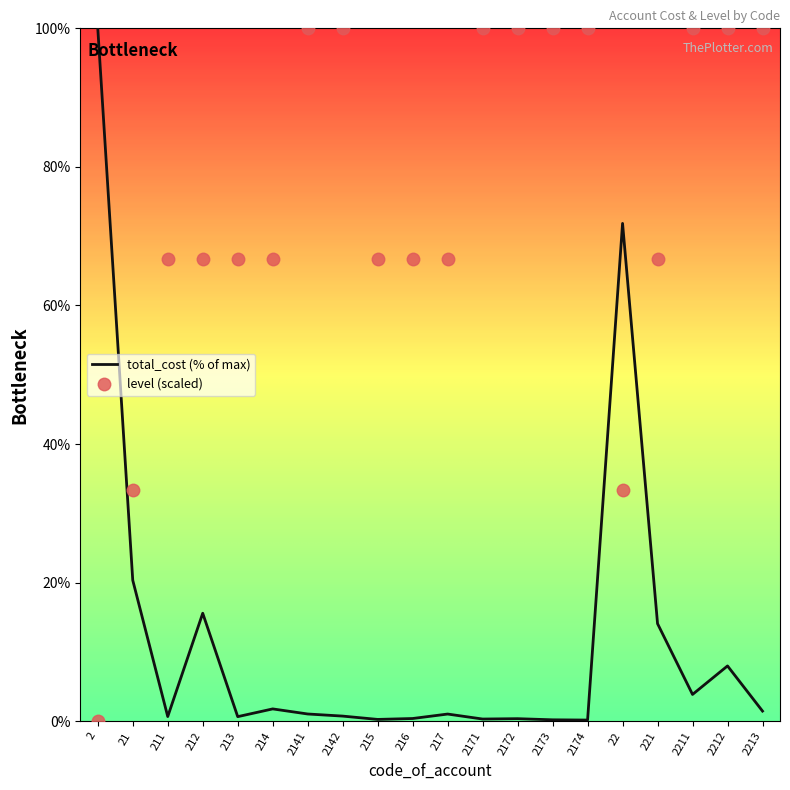

Rank the series at 2212 from highest to lowest value.

level (scaled), total_cost (% of max)